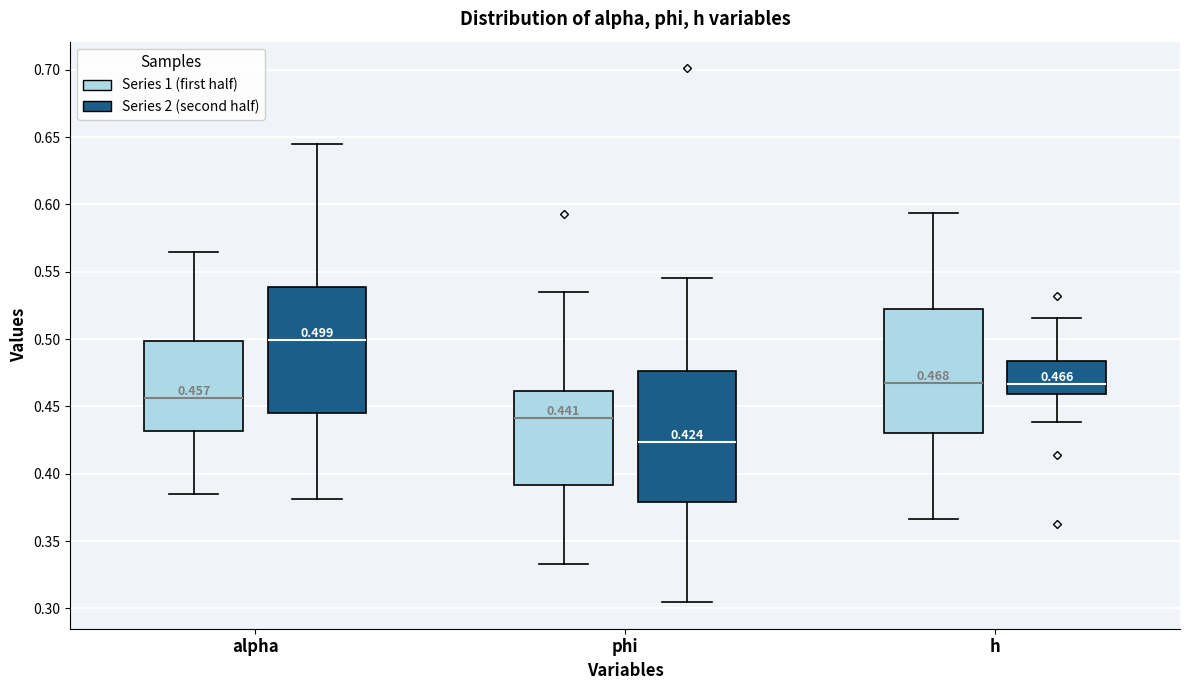

Which box's median line is the lowest?

phi (Series 2 (second half))